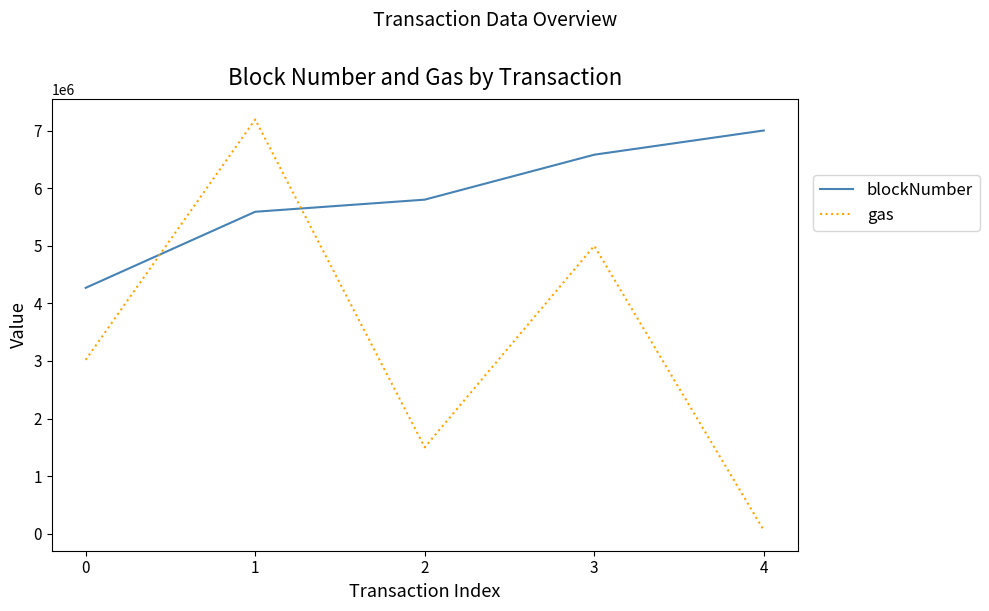

Count the number of data series in this chart.

2